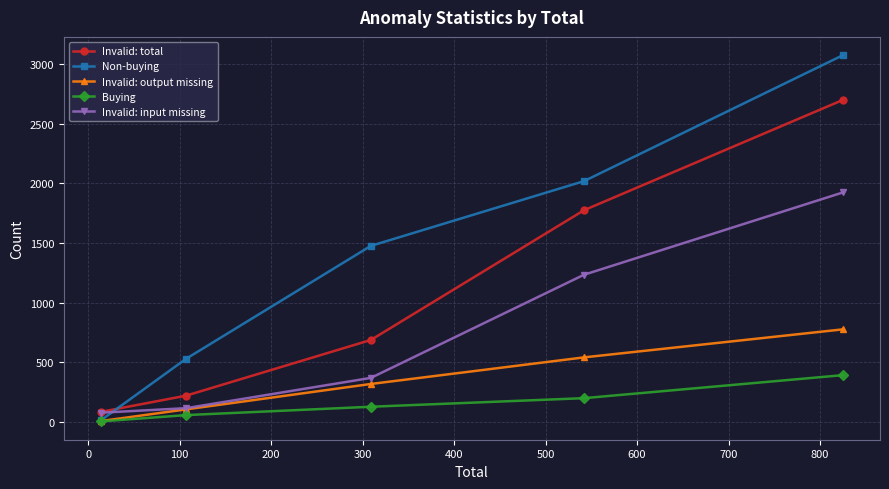

What is the minimum value for Invalid: input missing?

77